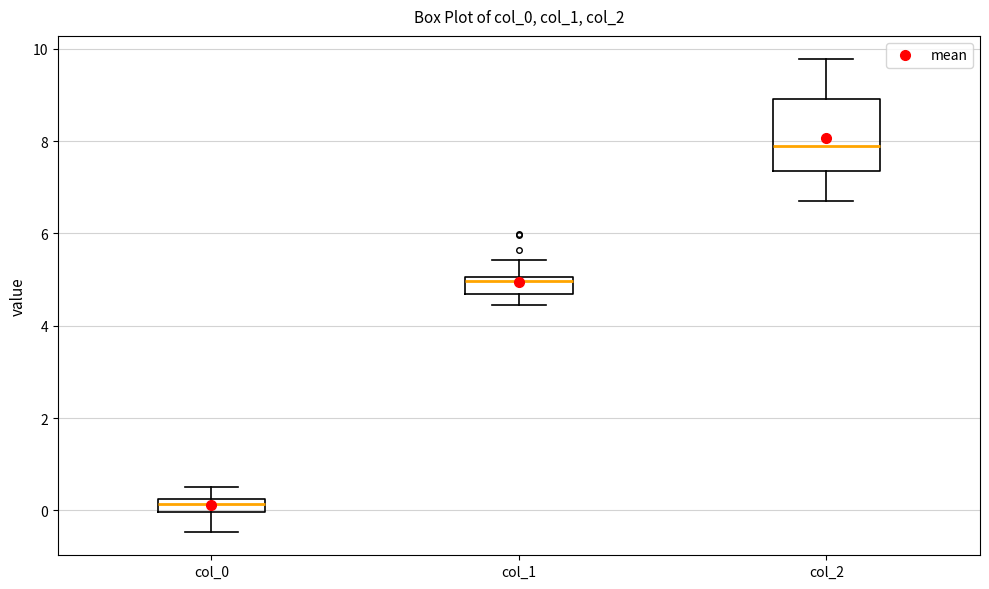

Where is the lower edge of the box for col_1 on the y-axis? The values are not printed on the chart, so give them approximately, as read against the axis.

4.6